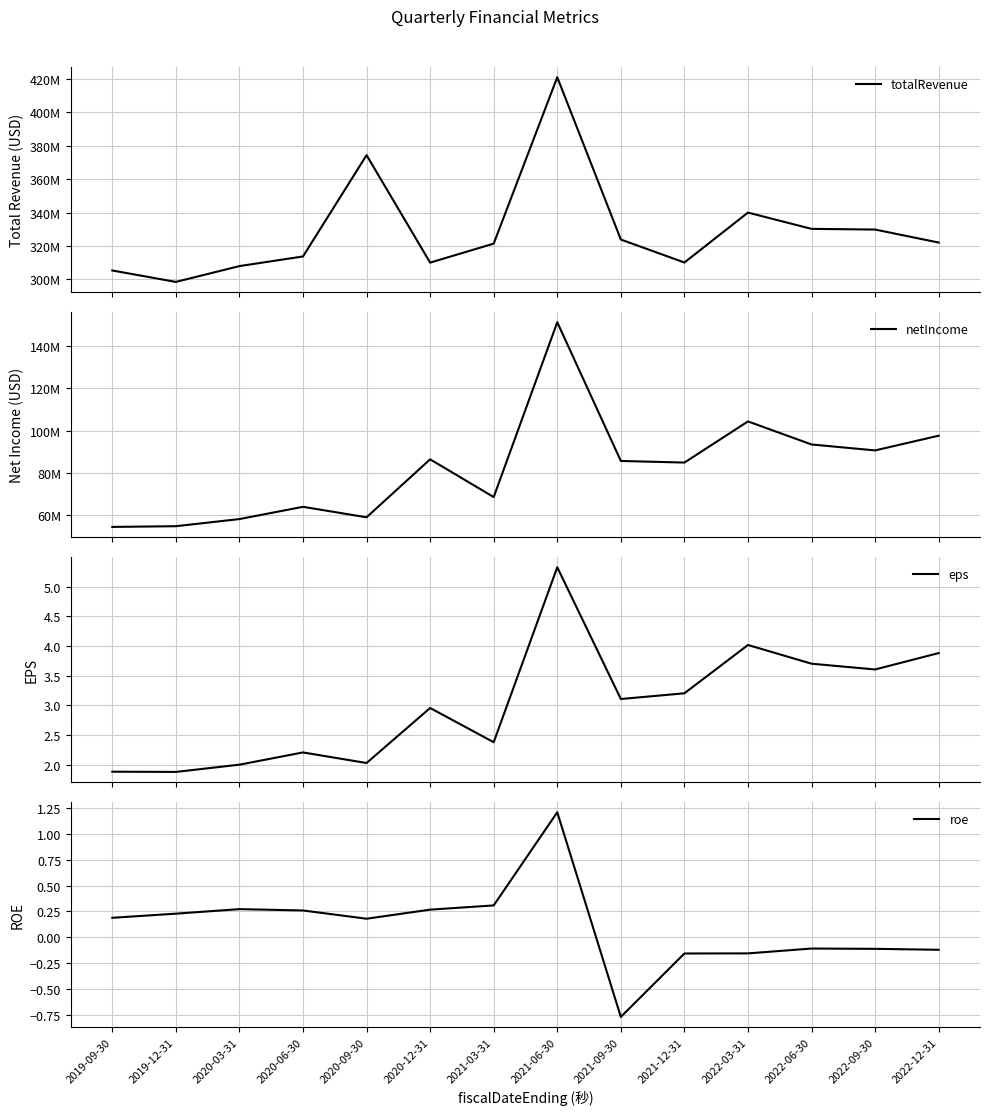

How many data points in eps are above 3?

7